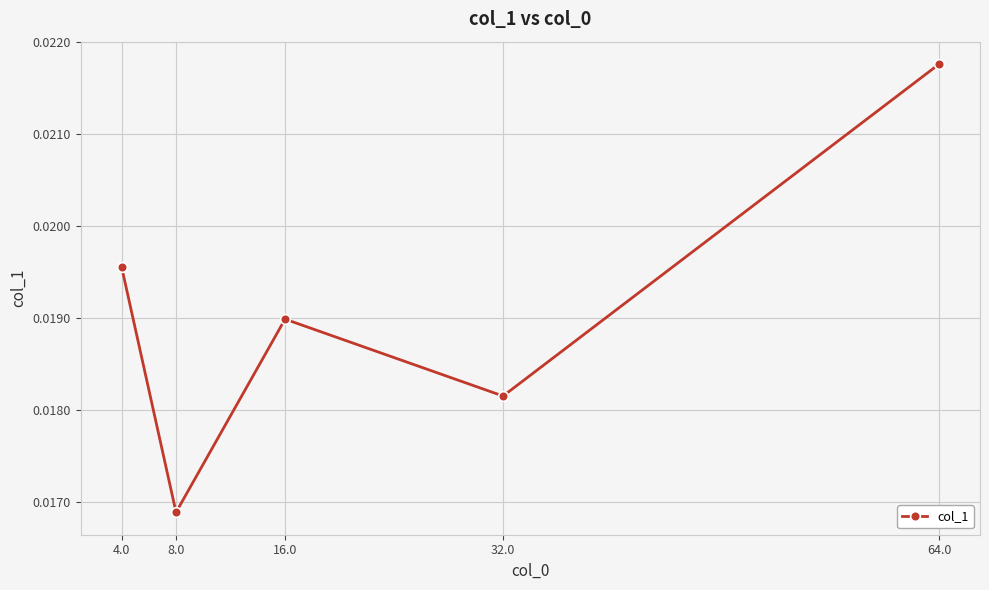

How many points are higher than both their immediate neighbors (excluding endpoints)?

1